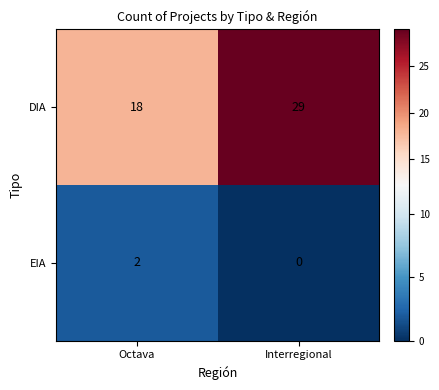

What is the sum of the DIA values at Interregional and Octava?

47